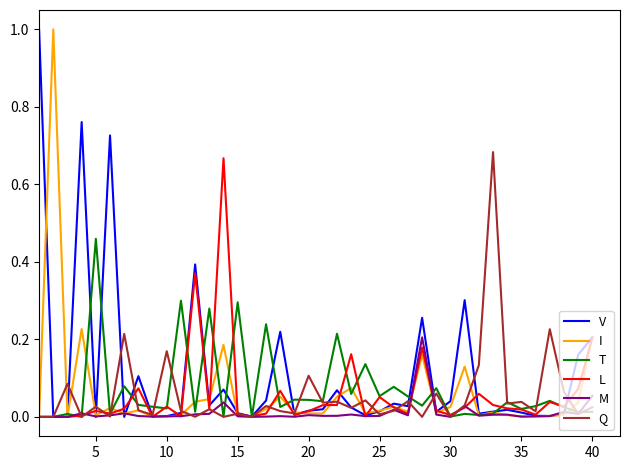

True or false: L has more than 2 points higher than both neighbors.

True